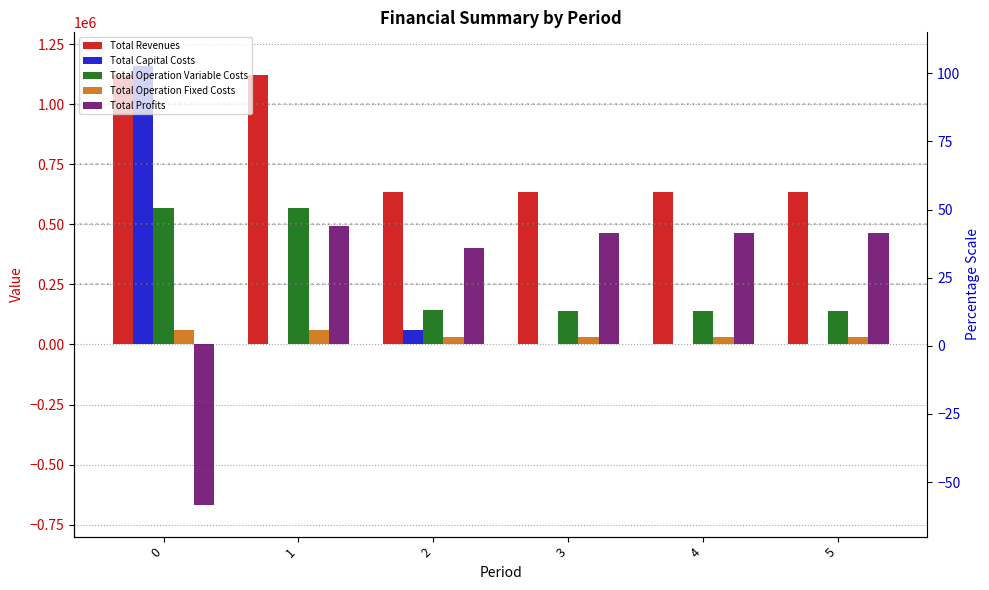

What is the sum of all Total Operation Fixed Costs values?

248202.6